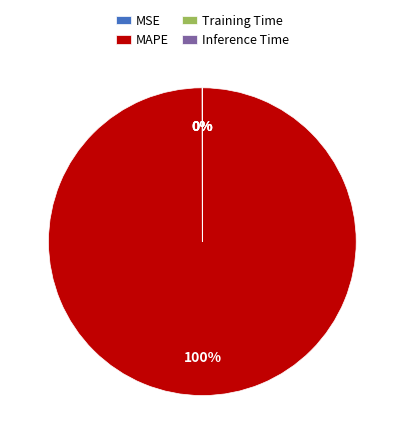

To the nearest percent, what is the difference between the largest and smallest slice percentages?

100%